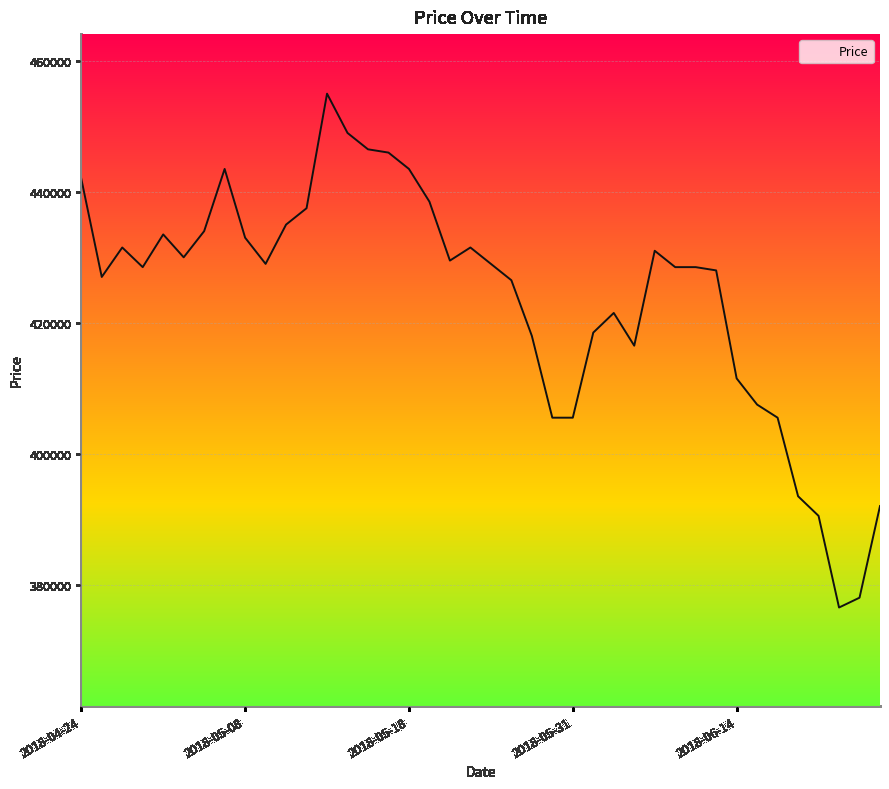

How many series are shown in this chart?

1